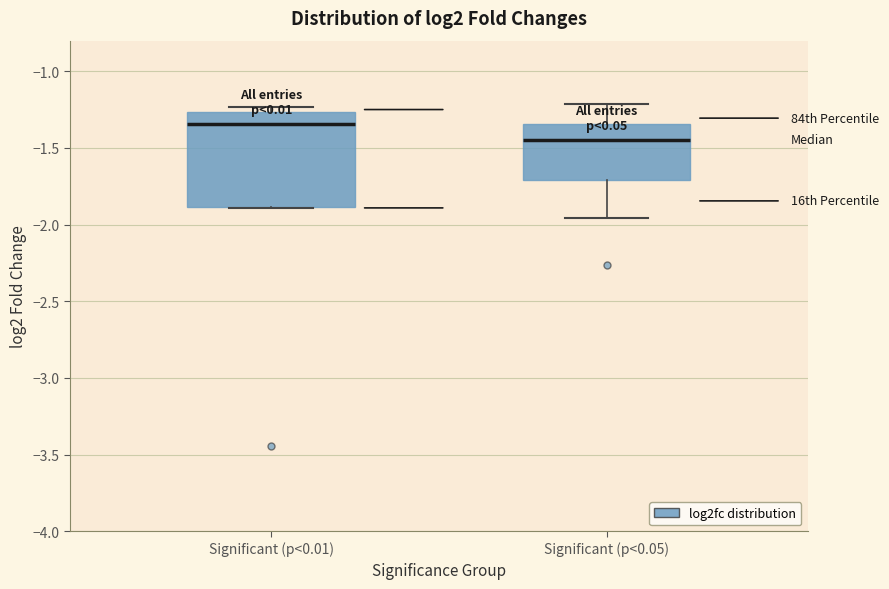

Which box is the tallest, from its lower edge to its upper edge?

Significant (p<0.01)